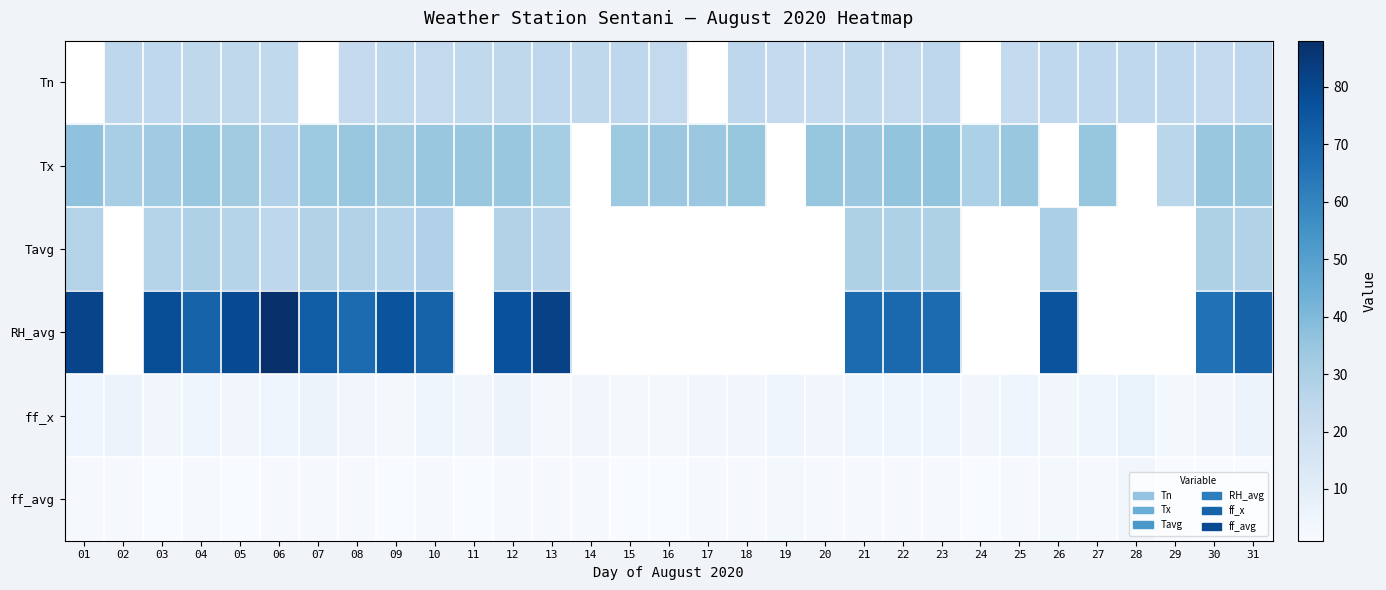

What is the total value across all series at 10?

164.5